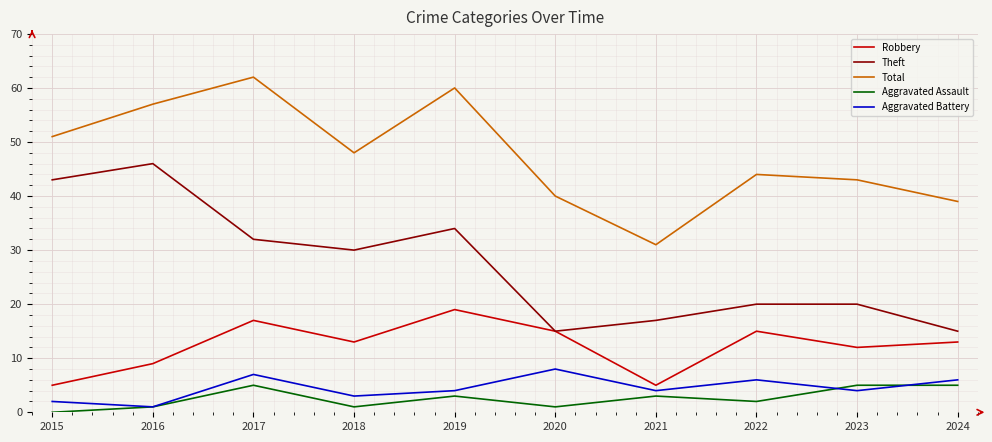

At which category is the sum across all series the highest?

2017